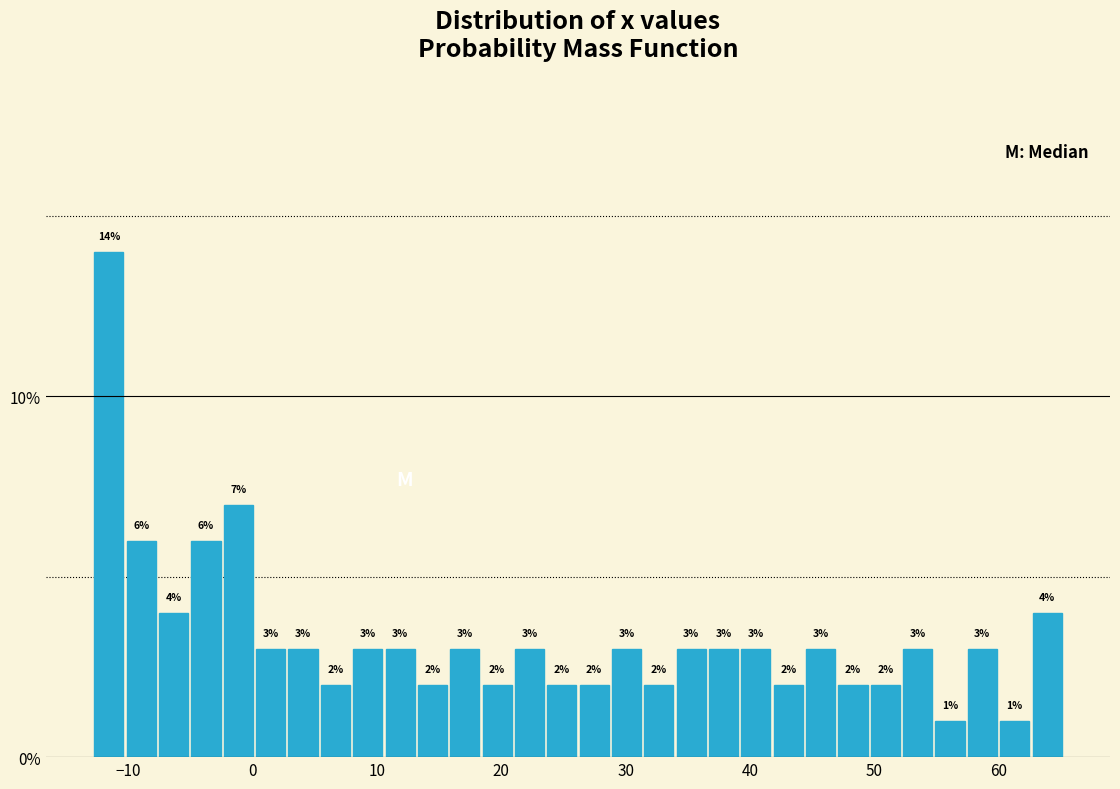

Around what value on the x-axis is the tallest bar? Give the approximate position of its centre, as read against the axis.

-12